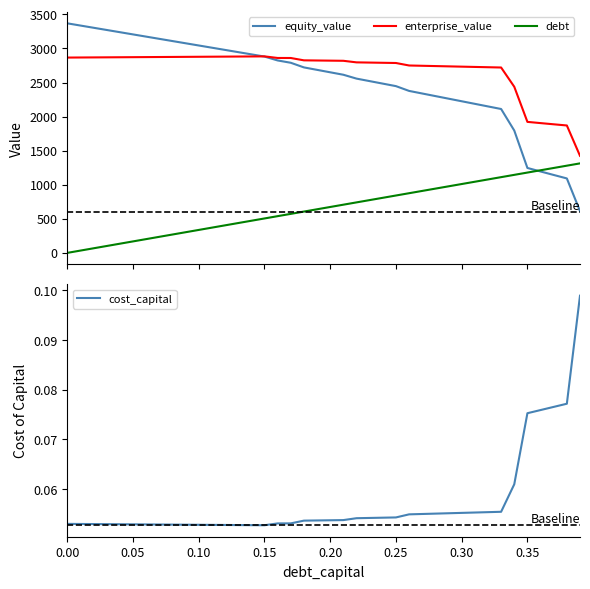

What is the minimum value for equity_value?

613.6